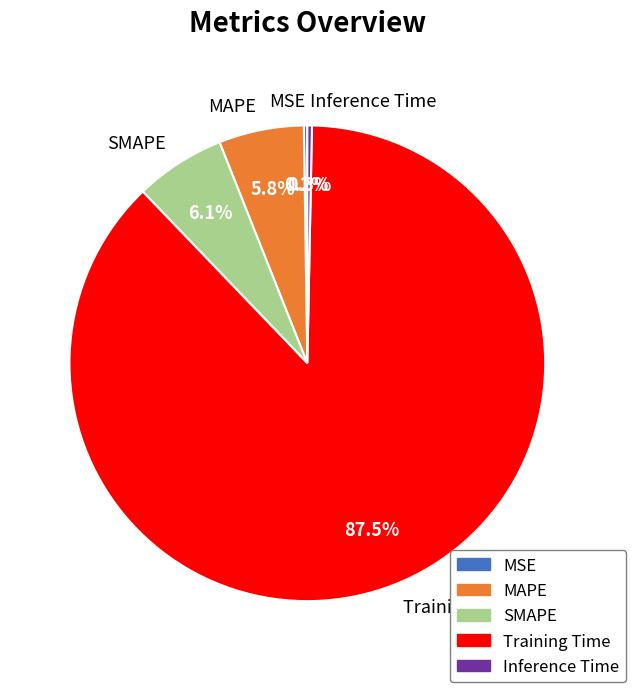

Is the sum of MAPE and SMAPE greater than half?

No